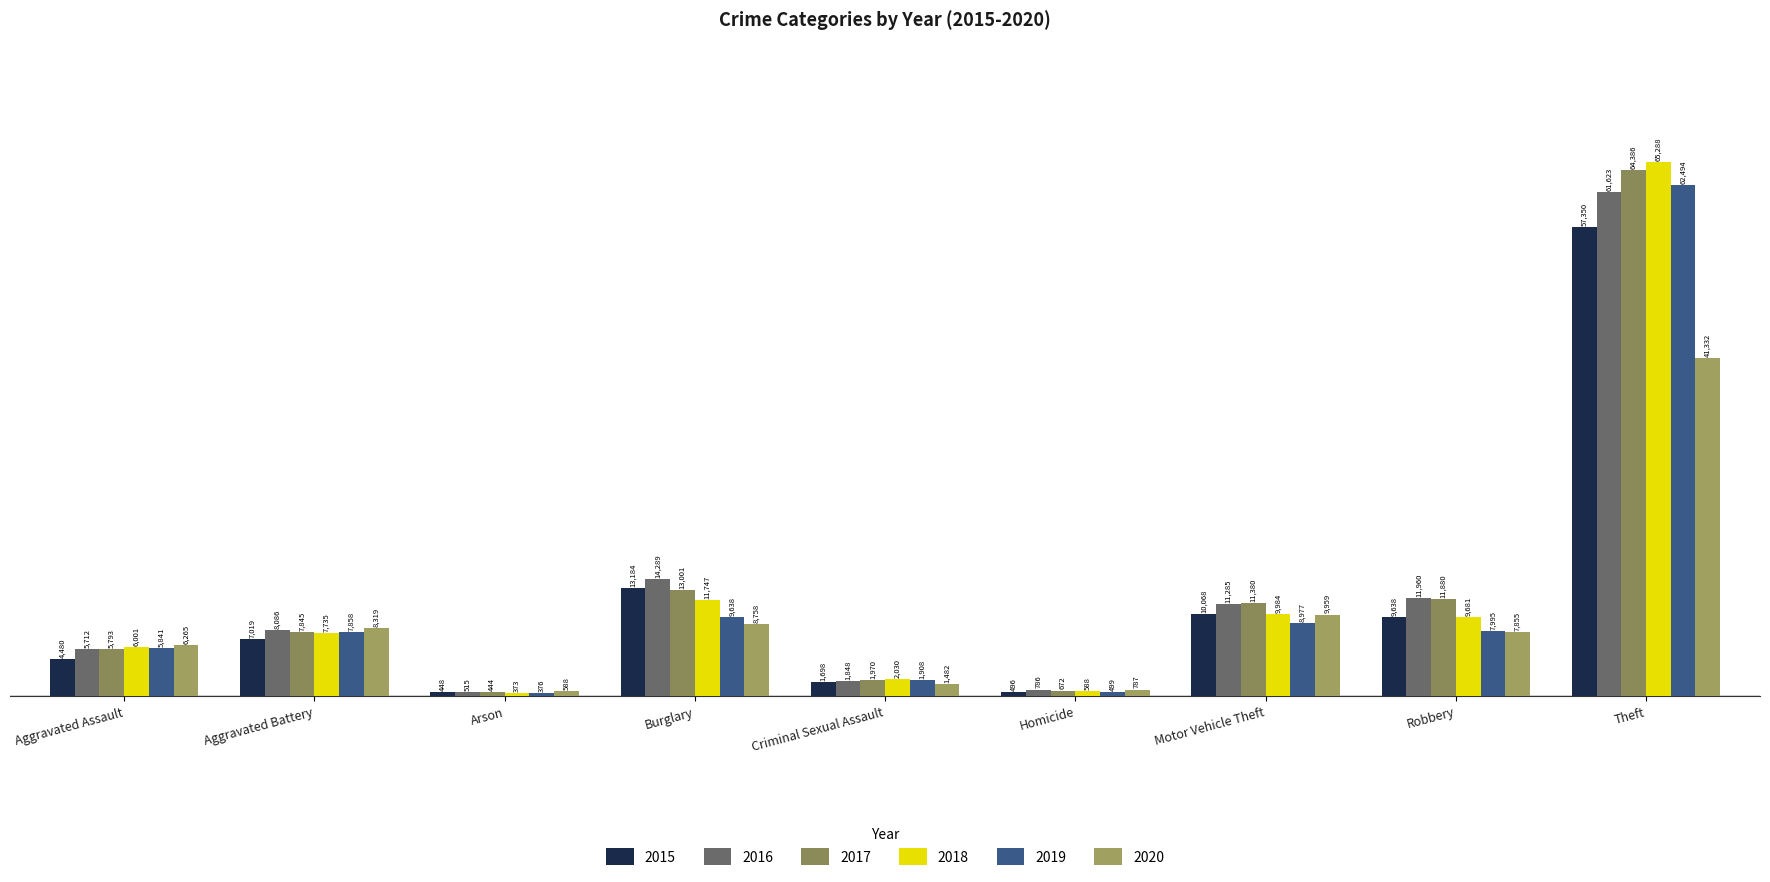

What is the total value across all series at Homicide?

3828